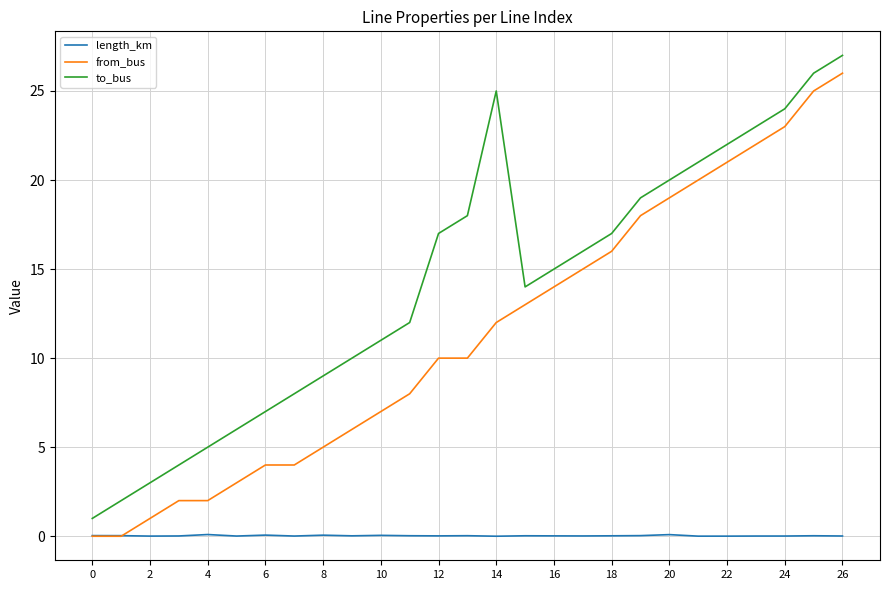

Which series has the largest total across all categories?

to_bus